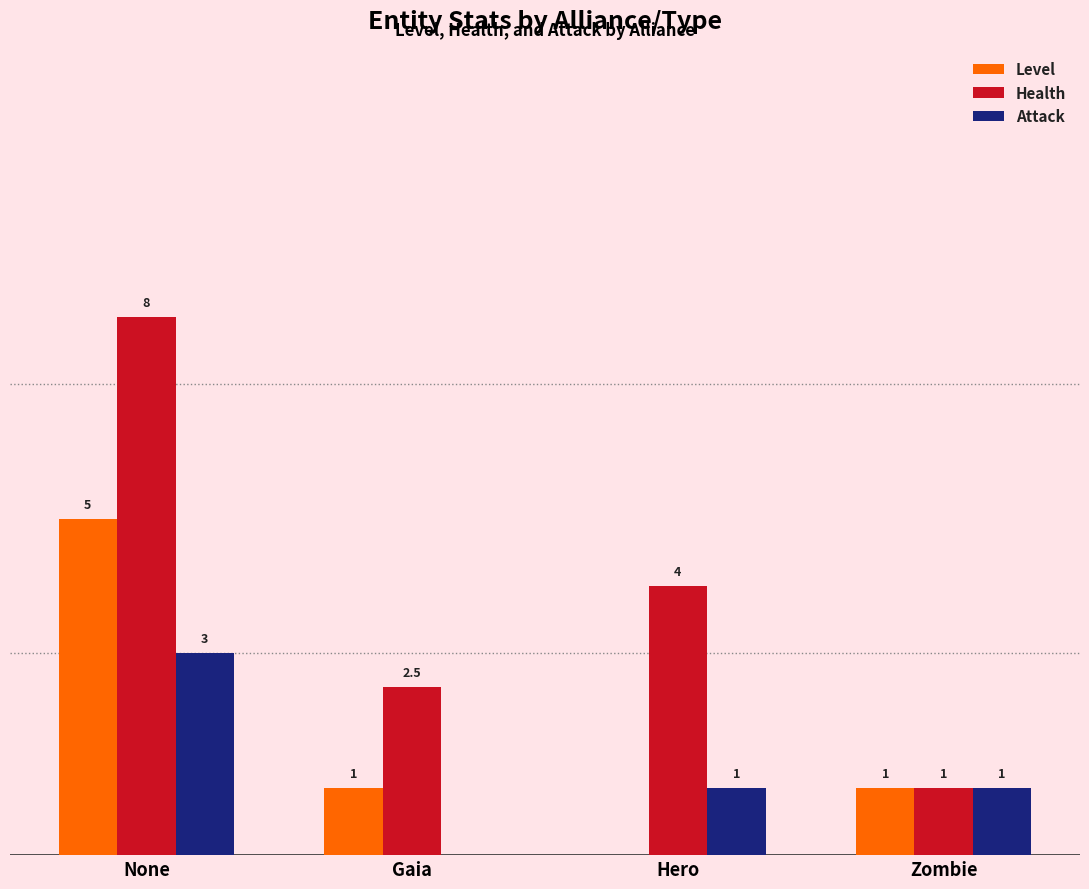

Which series has the largest total across all categories?

Health